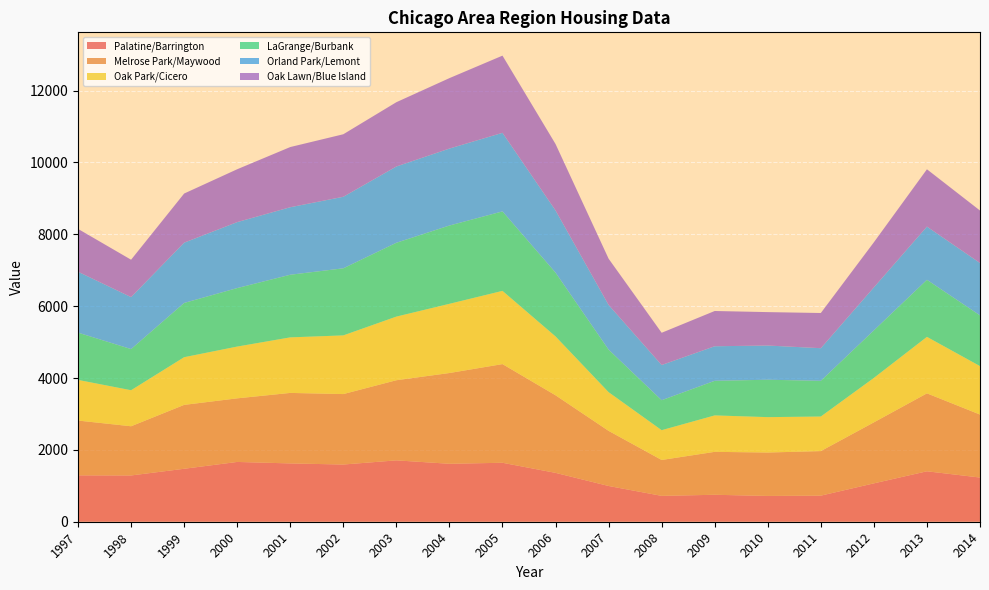

Reading left to right, transcribe all the data shown in this chart.

Palatine/Barrington: 1291	1288	1474	1664	1623	1592	1708	1613	1641	1360	995	720	750	718	726	1068	1404	1230
Melrose Park/Maywood: 1525	1369	1778	1770	1962	1961	2230	2526	2746	2159	1534	999	1195	1208	1240	1698	2169	1753
Oak Park/Cicero: 1131	1003	1327	1441	1546	1633	1771	1926	2038	1638	1077	829	1014	985	962	1237	1572	1348
LaGrange/Burbank: 1316	1145	1510	1628	1743	1867	2055	2179	2212	1776	1184	834	963	1041	994	1323	1588	1412
Orland Park/Lemont: 1695	1447	1678	1836	1879	1991	2123	2142	2187	1731	1244	980	962	952	908	1197	1481	1458
Oak Lawn/Blue Island: 1192	1040	1367	1471	1675	1740	1789	1960	2148	1848	1287	897	981	930	979	1255	1595	1460